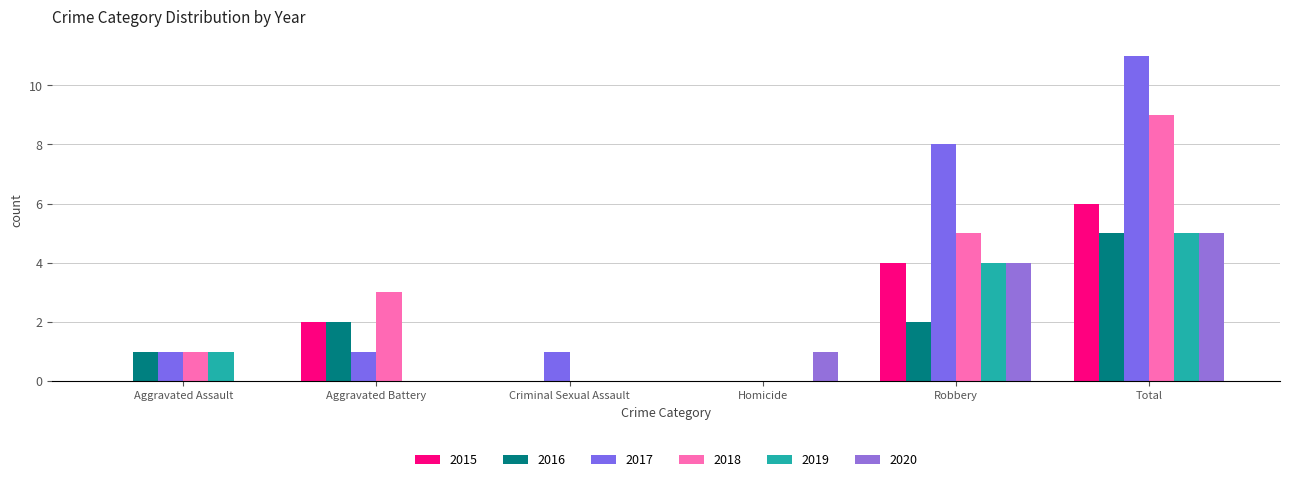

Rank the series by their maximum value, from highest to lowest.

2017, 2018, 2015, 2016, 2019, 2020